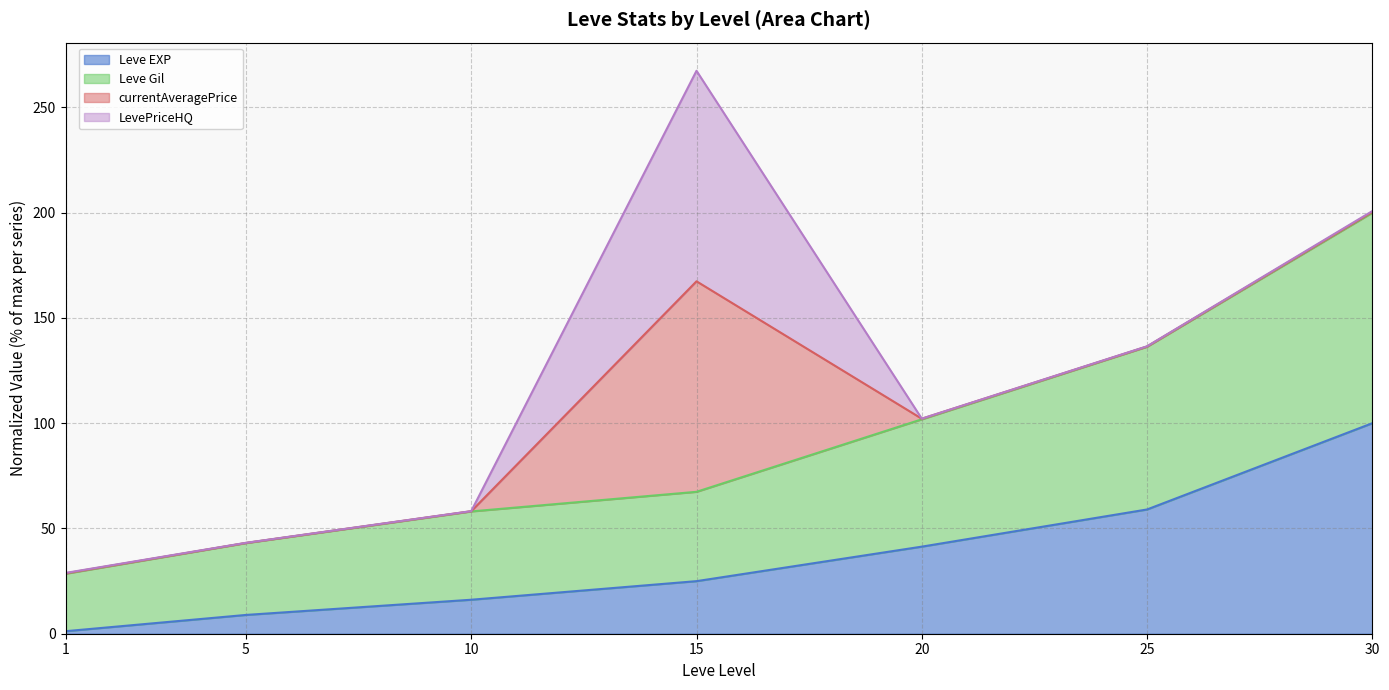

What is the difference between the maximum and minimum values in the Leve EXP series?

98.8